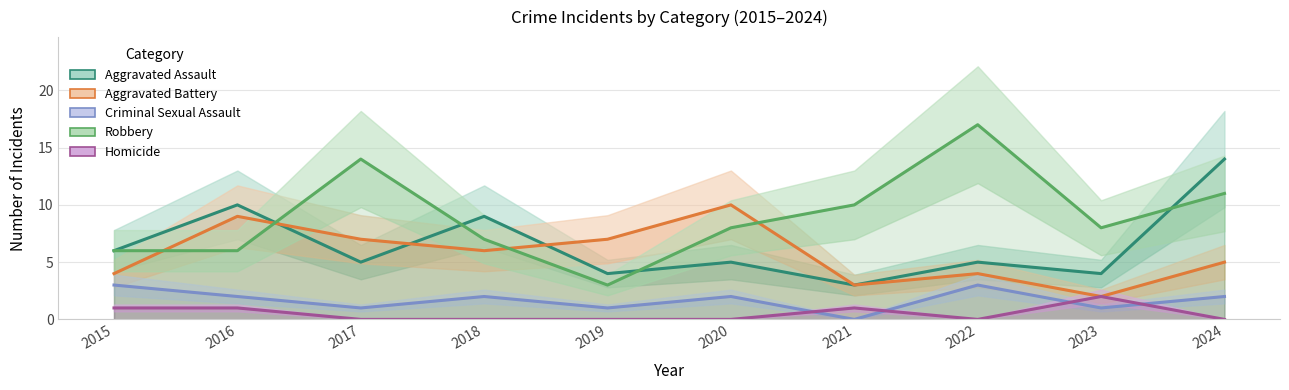

What is the sum of all Criminal Sexual Assault values?

17